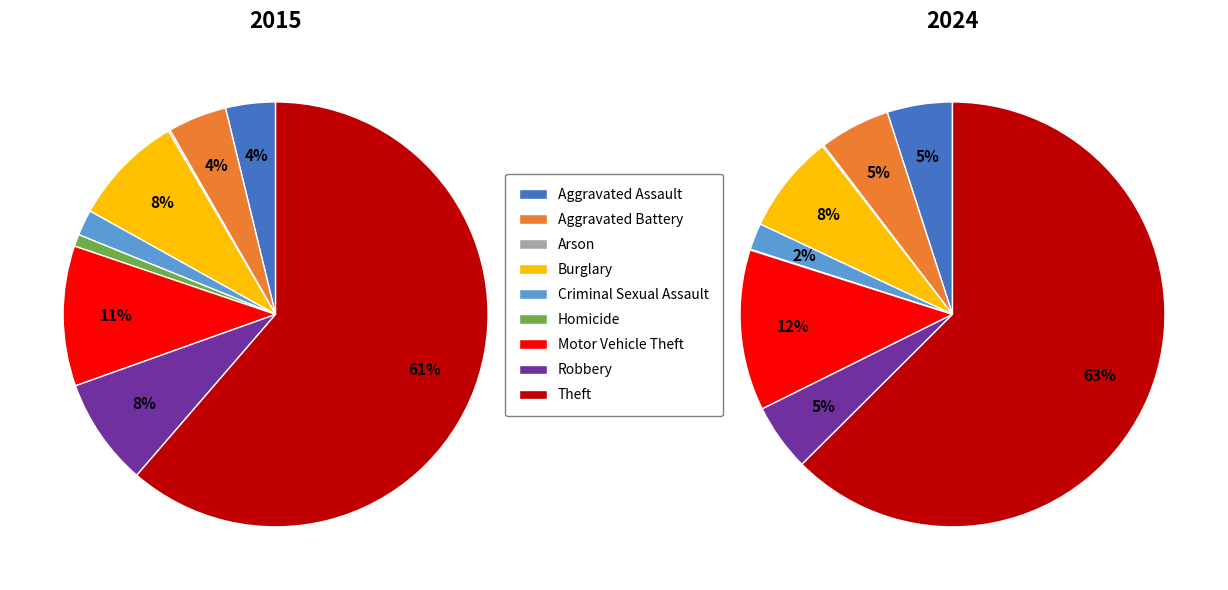

True or false: values_2024 accounts for 15% of the total.

False